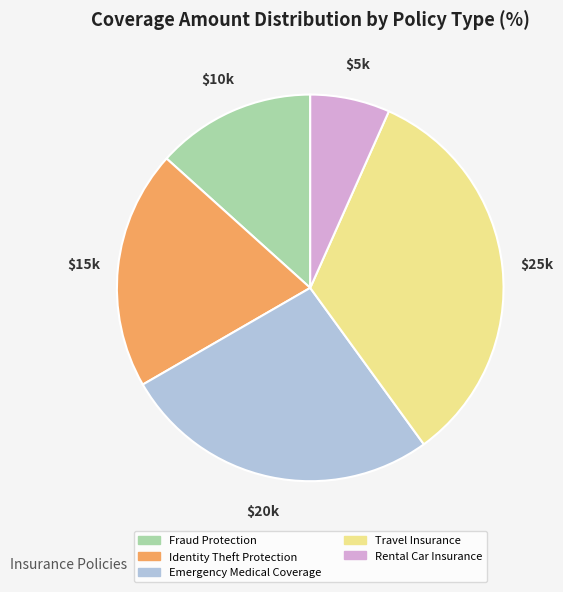

Between Fraud Protection and Identity Theft Protection, which is larger?

Identity Theft Protection